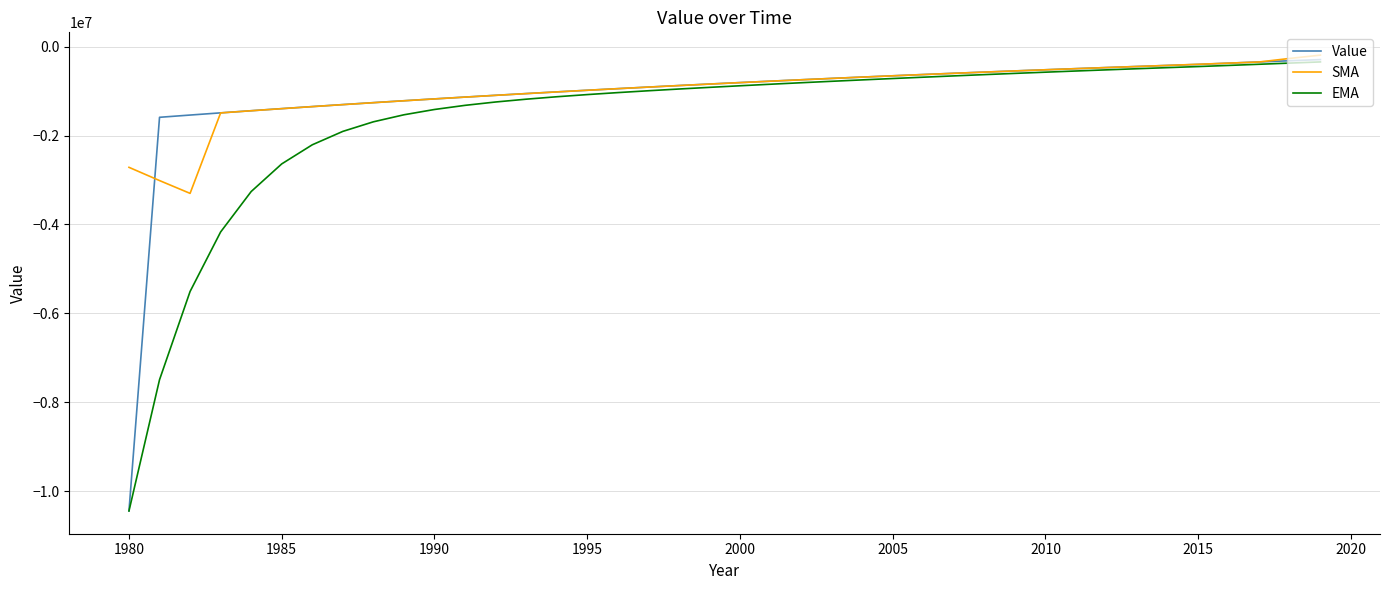

Which series has the largest range (max minus min)?

Value